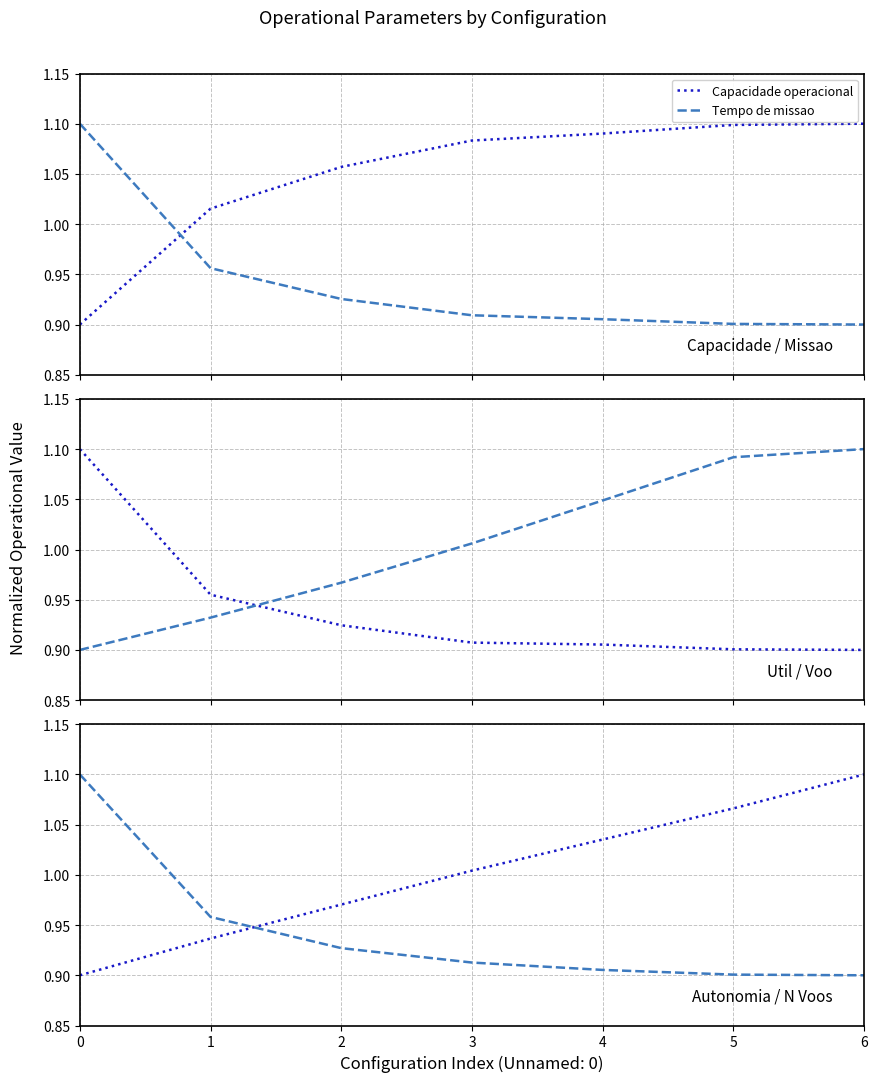

Which series has the largest total across all categories?

Capacidade operacional